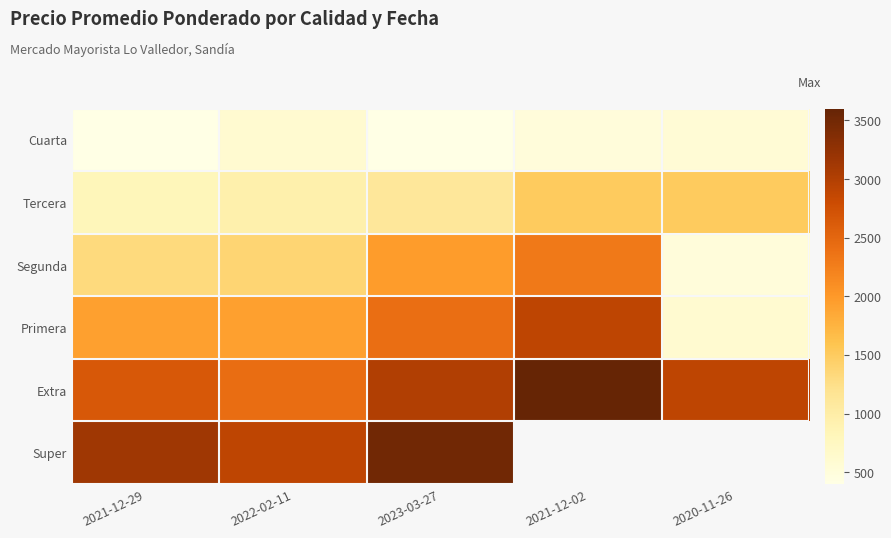

At which category is the sum across all series the highest?

2023-03-27